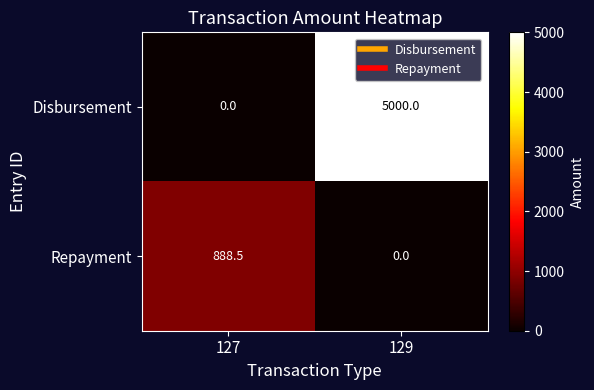

Rank the series at 129 from lowest to highest value.

Repayment, Disbursement